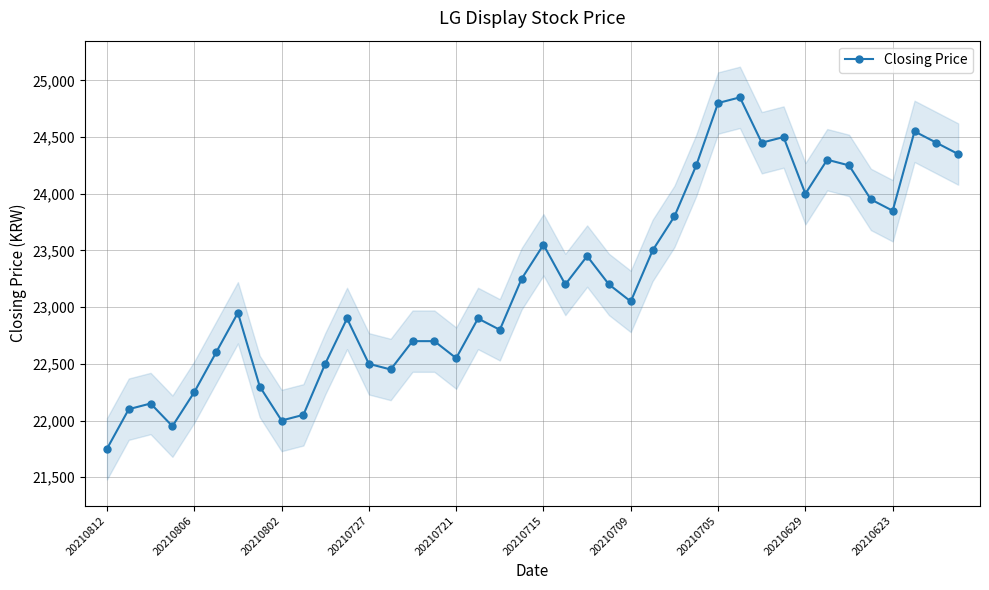

At which label does Closing Price reach its minimum?

20210812